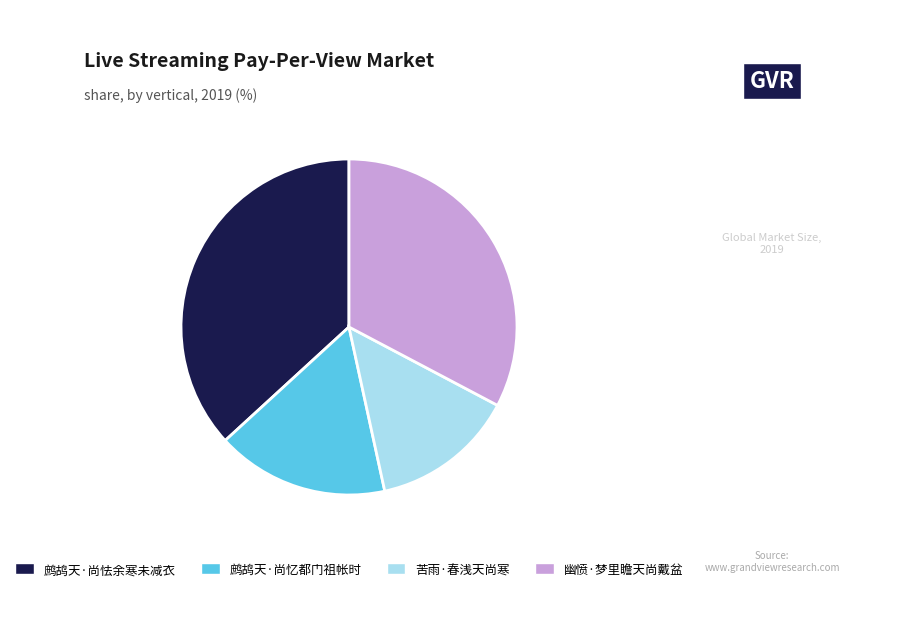

Which has a higher value, 鹧鸪天·尚怯余寒未减衣 or 幽愤·梦里瞻天尚戴盆?

鹧鸪天·尚怯余寒未减衣